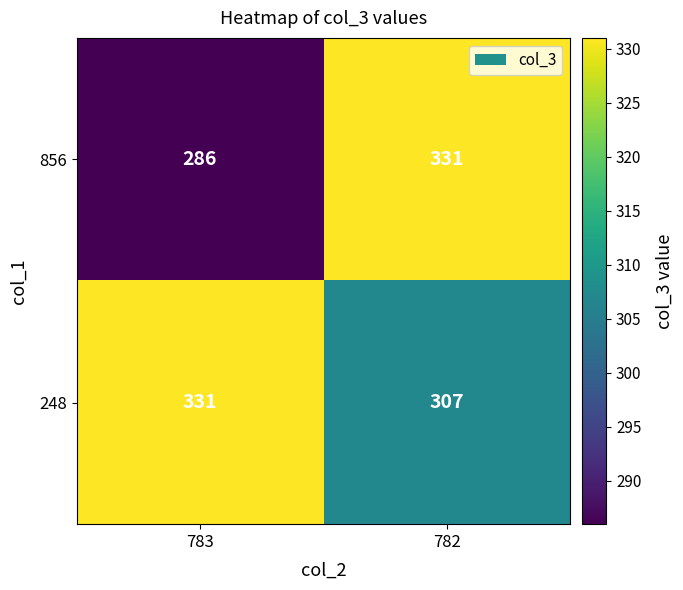

How many distinct data groups are displayed?

2